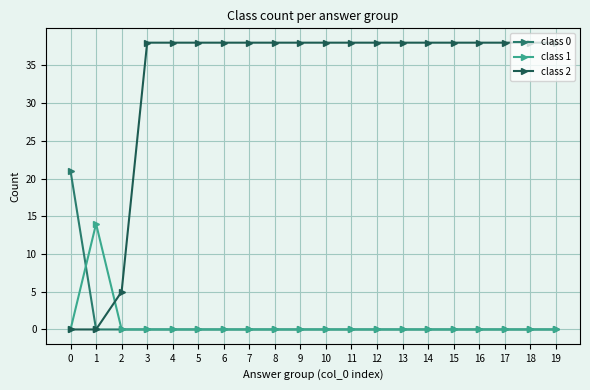

True or false: class 1 and class 0 intersect in this chart.

True